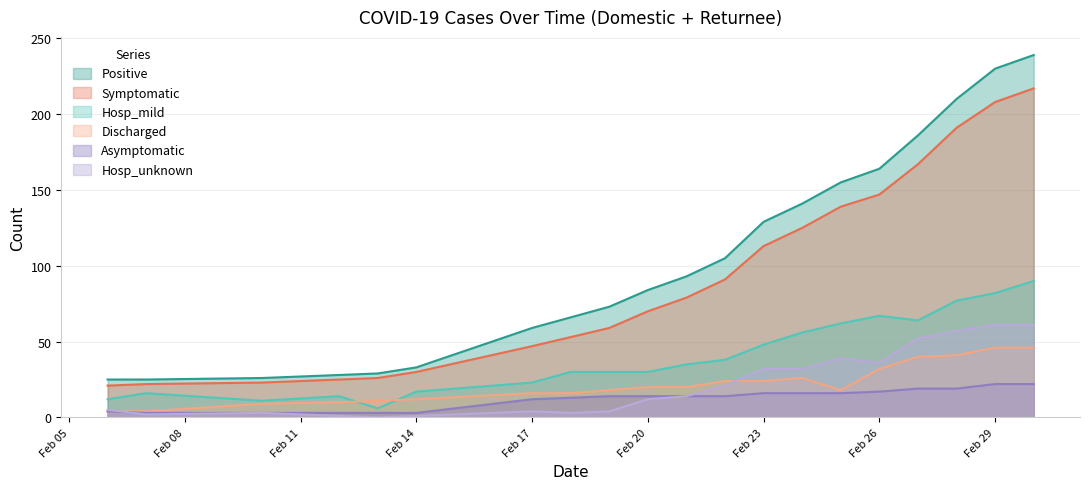

What is the total value across all series at 2020-02-27?

528